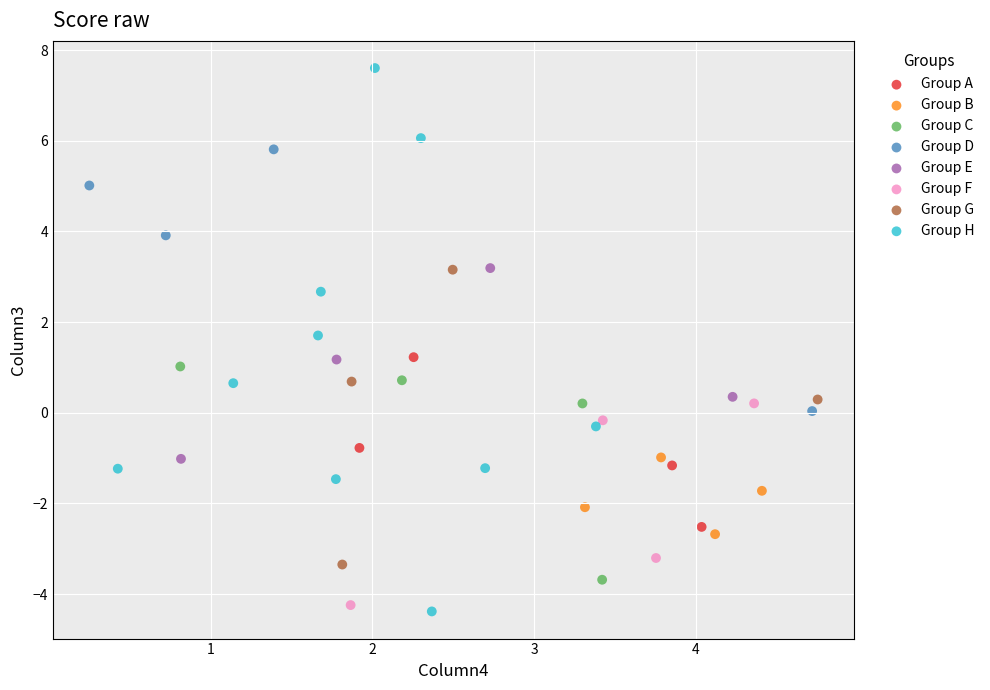

Which series contains the highest Y value?

Group H